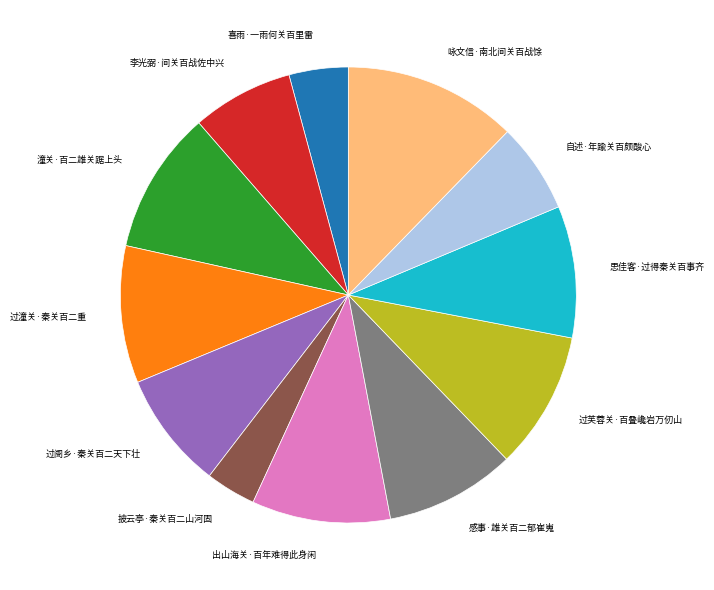

Is there a majority slice in this chart?

No